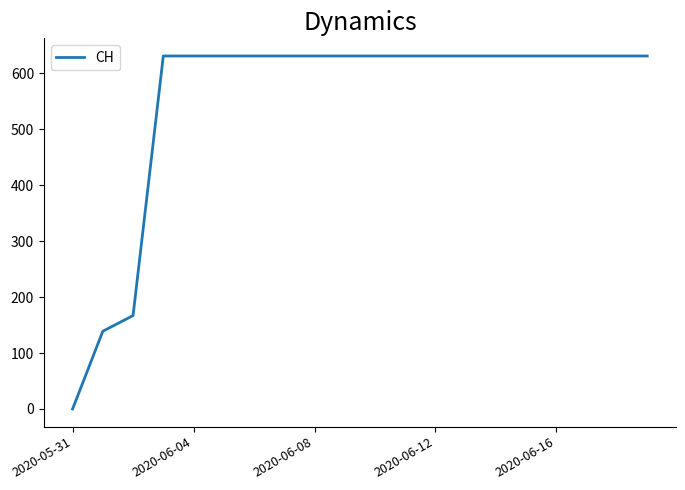

What is the maximum value shown in the chart?

631